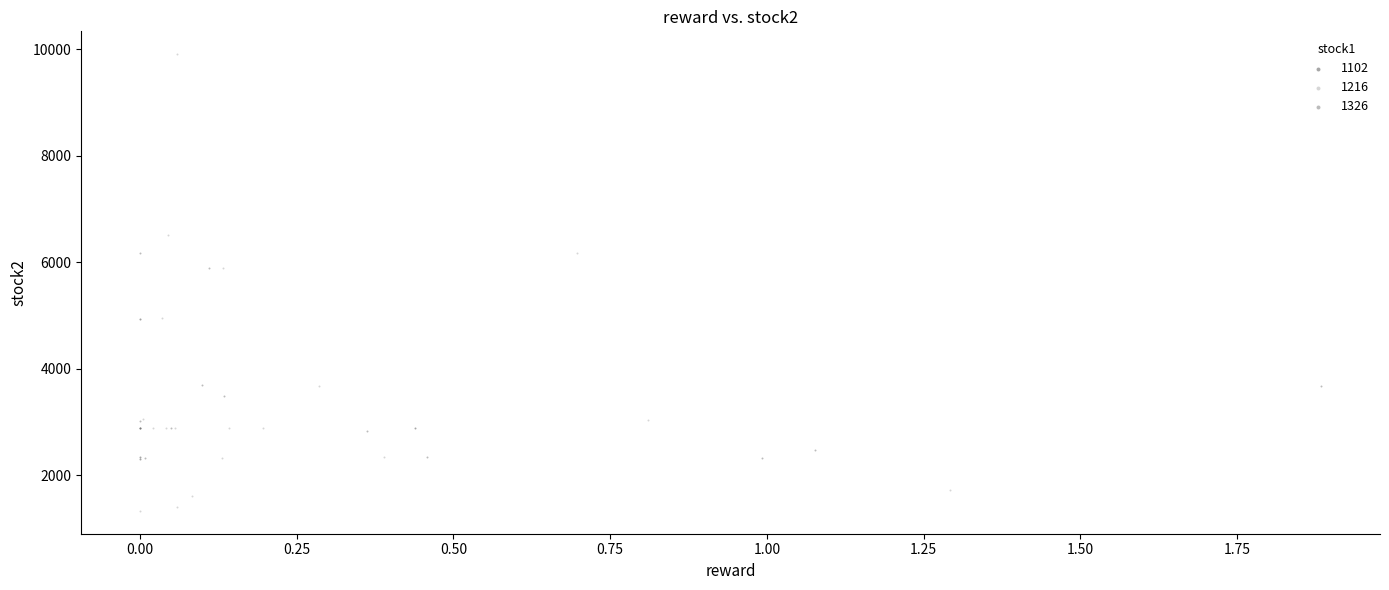

Which series contains the highest Y value?

1216